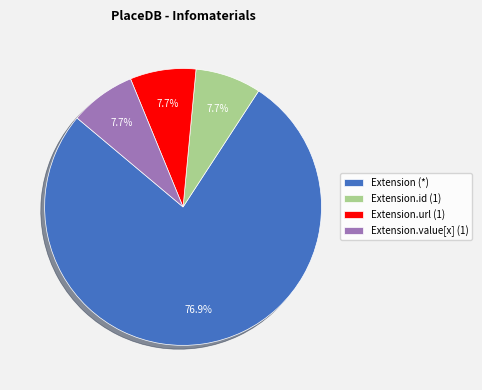

How many segments does this pie chart have?

4